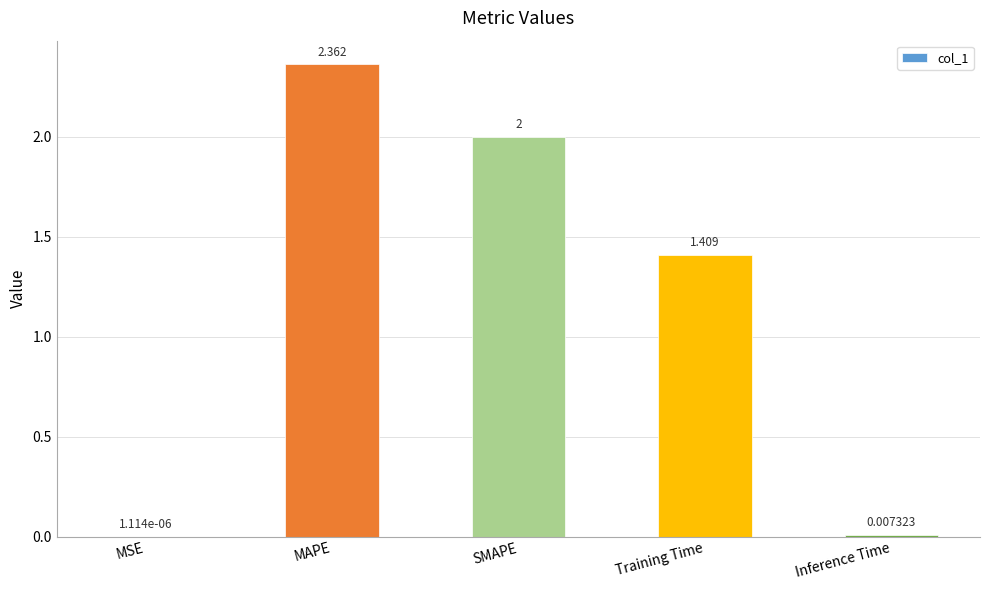

True or false: the data shows 3.3 at MAPE.

False